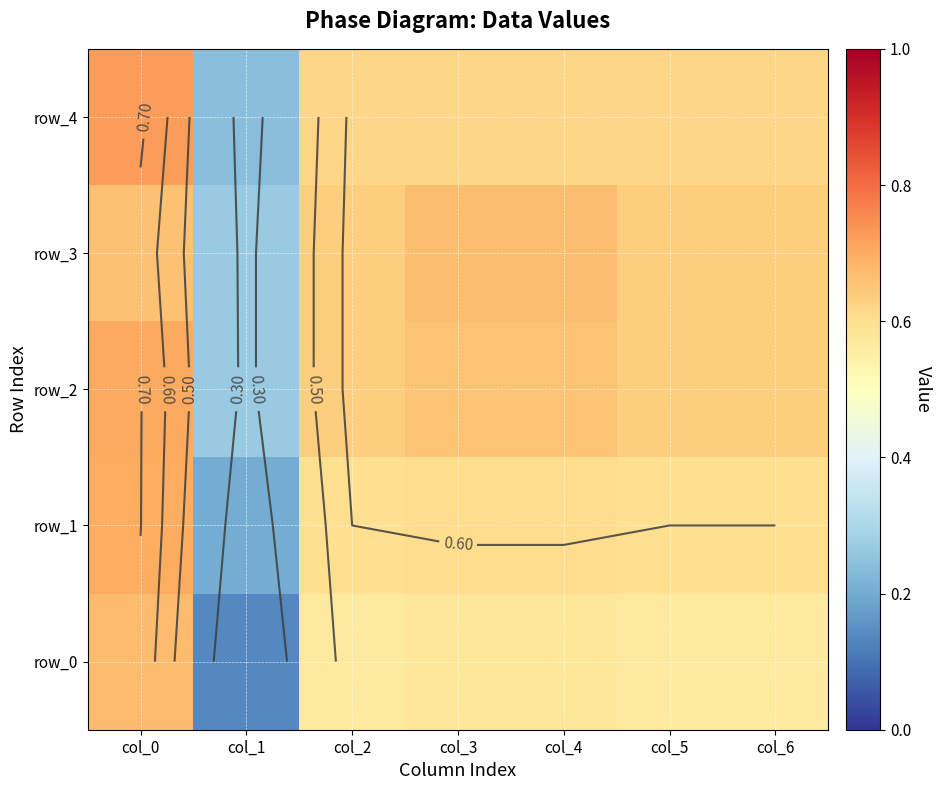

Which has a higher value, col_6 or col_0?

col_0